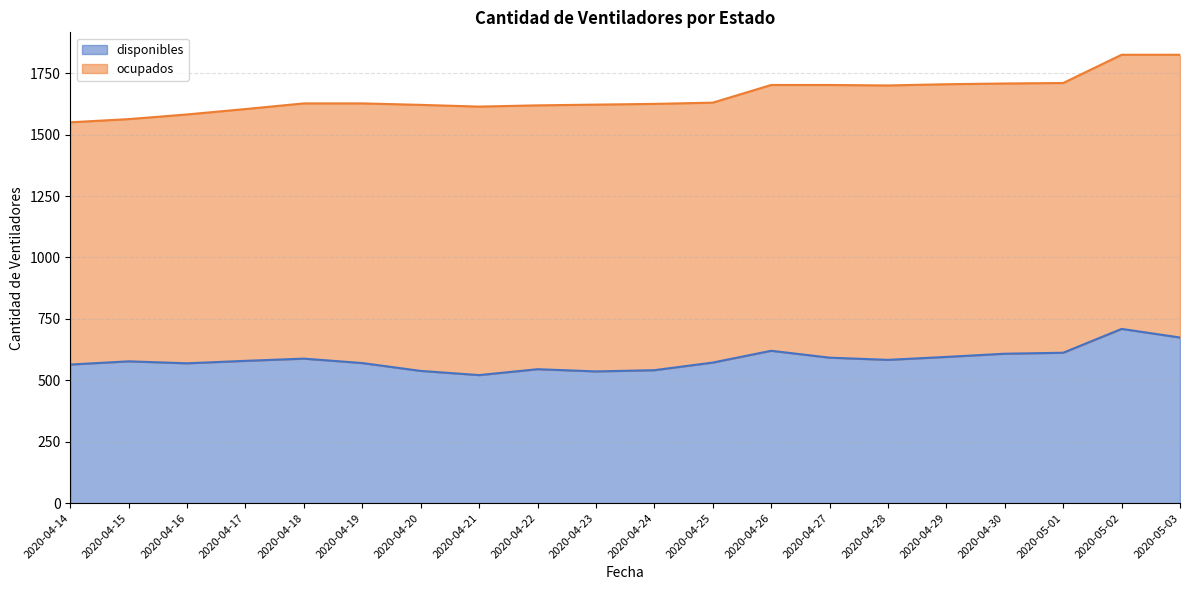

What is the approximate value at 2020-04-16, to the nearest 50?

550